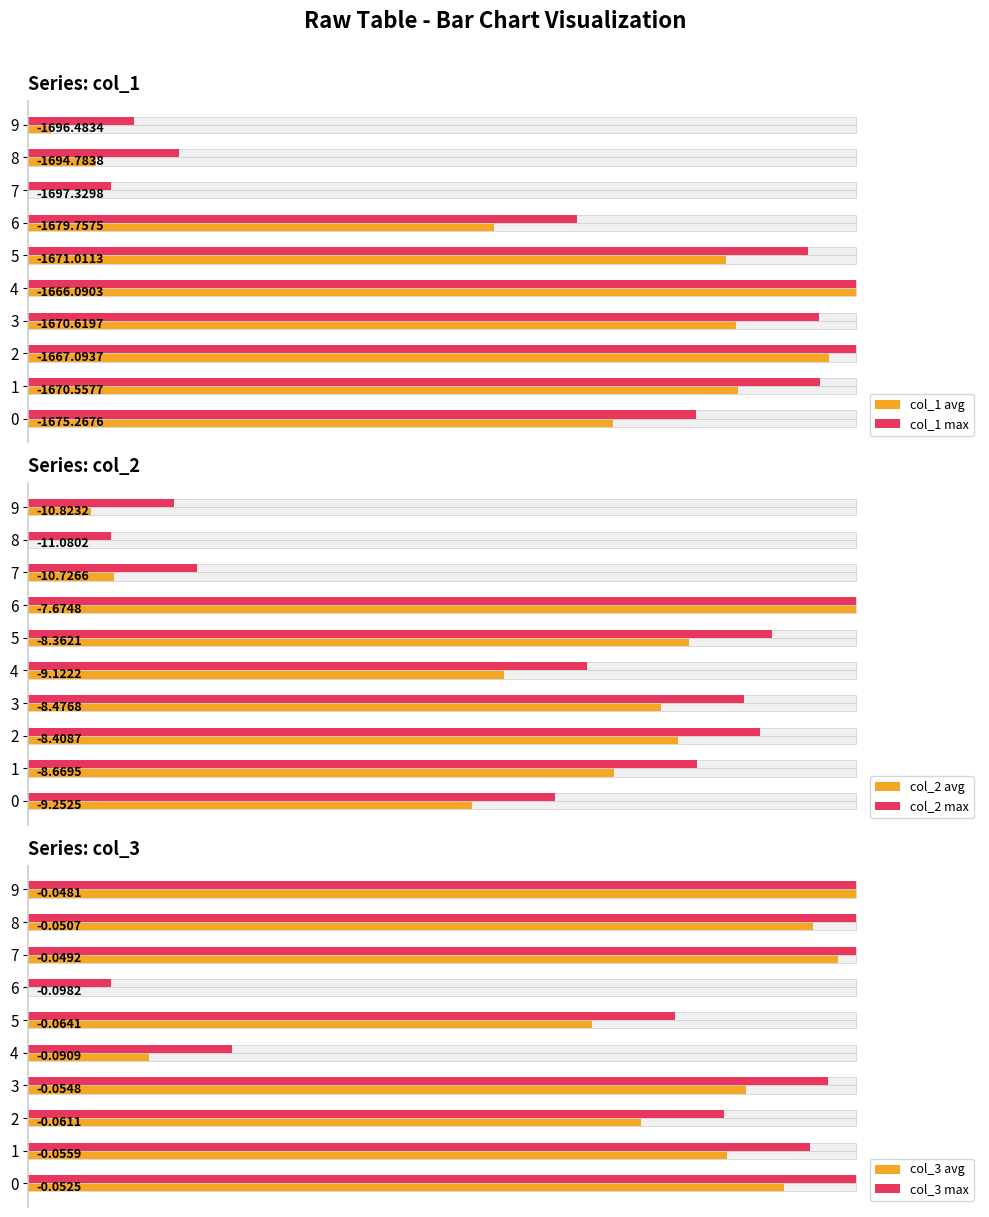

At how many categories does at least one series exceed -213?

10